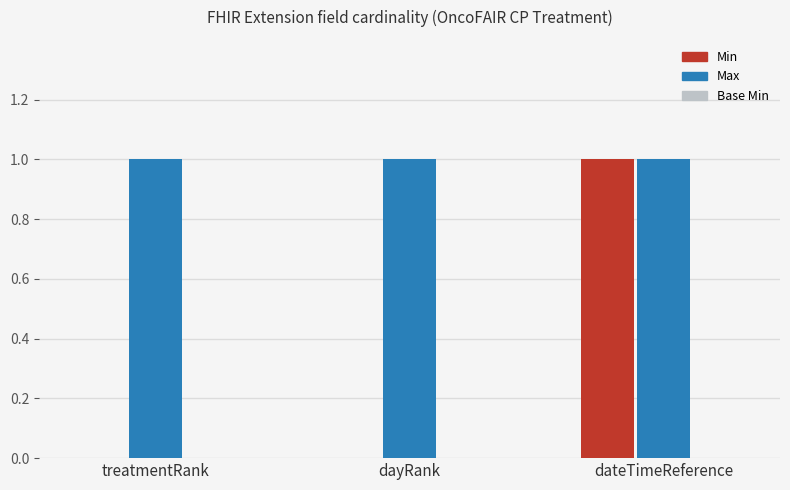

How many series are shown in this chart?

2